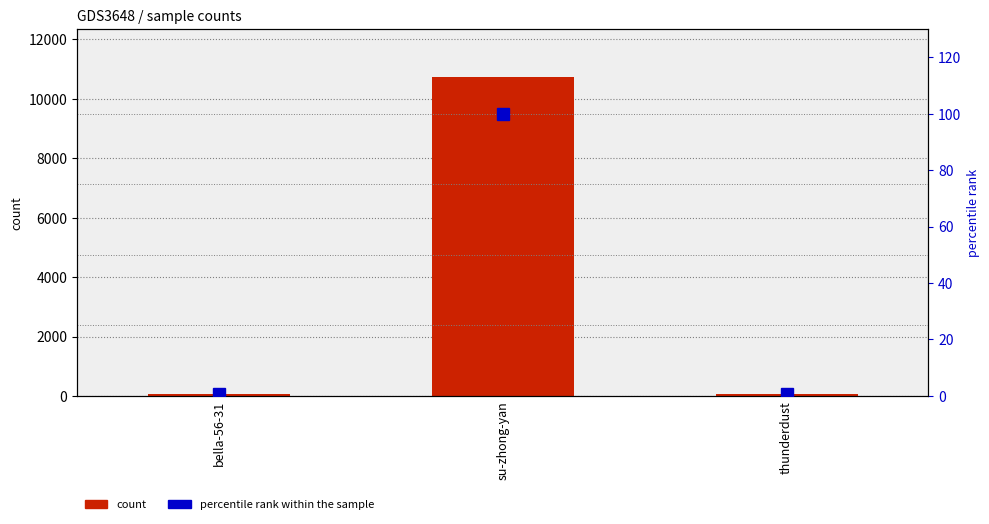

Rank the series by their average value, from lowest to highest.

percentile rank within the sample, count